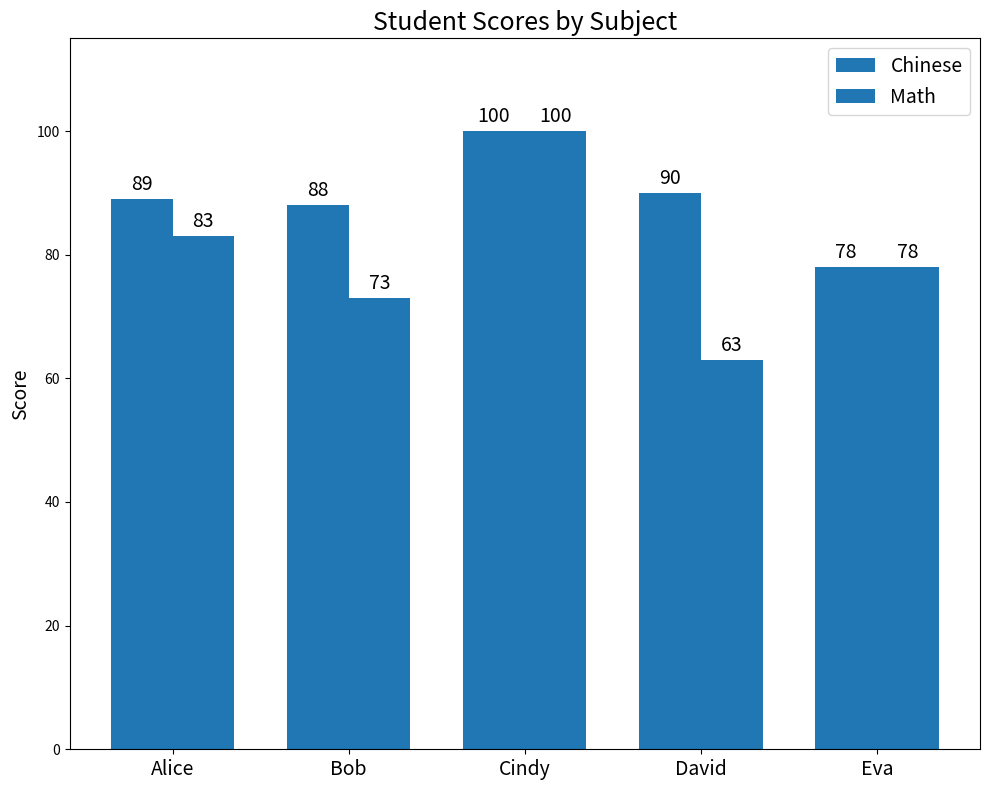

How many data points in Math are less than 78?

2